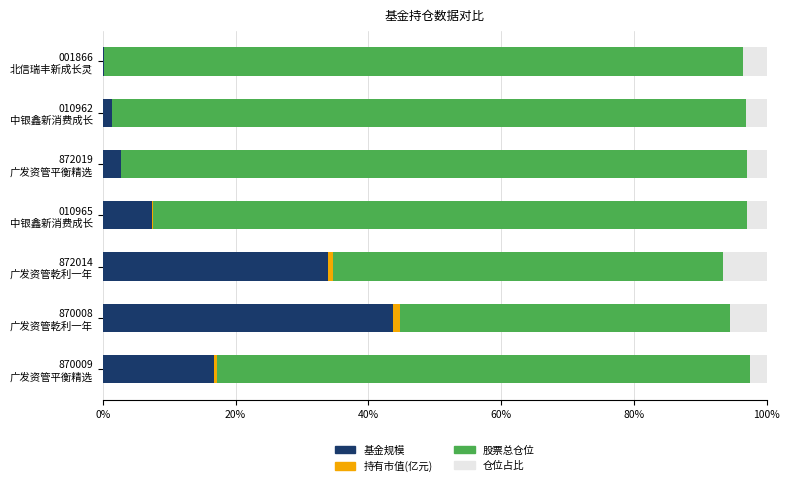

What is the highest value of the 基金规模 series?

43.7